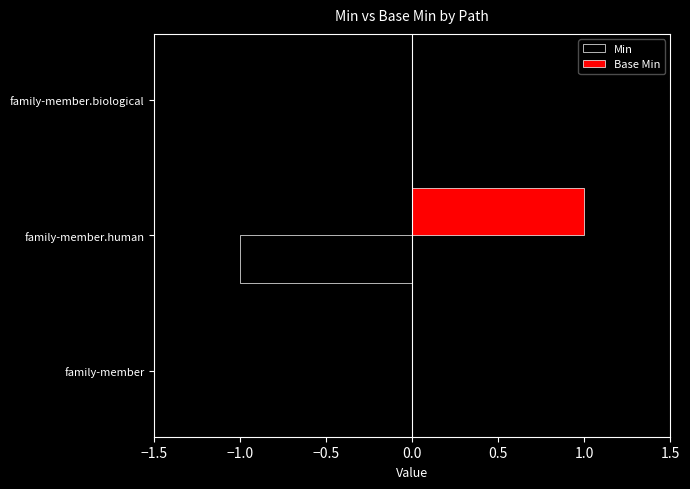

True or false: Base Min has a value of -1 at family-member.biological.

False